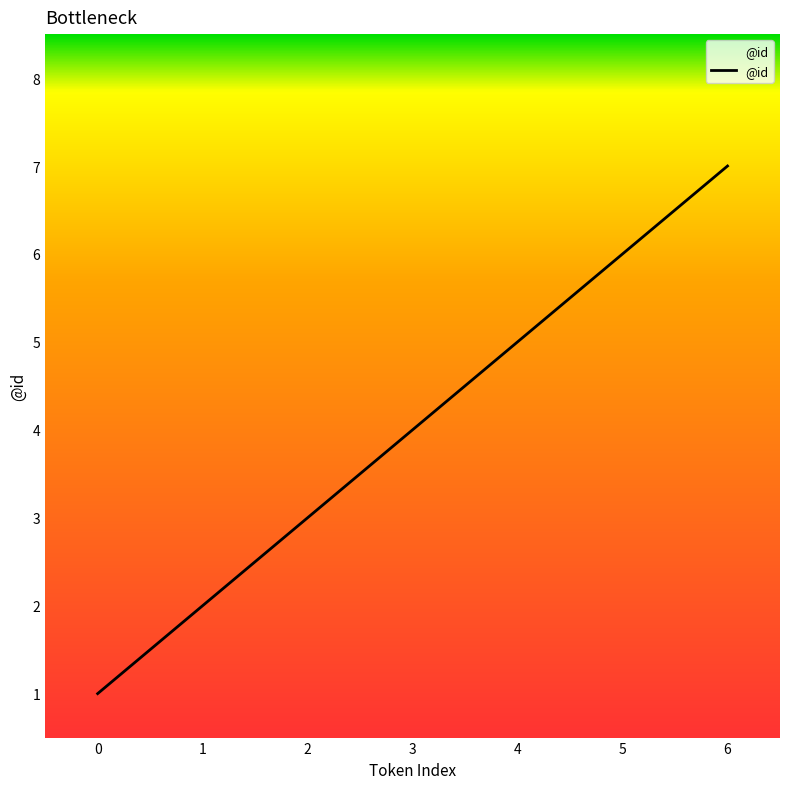

What is the minimum value shown in the chart?

1